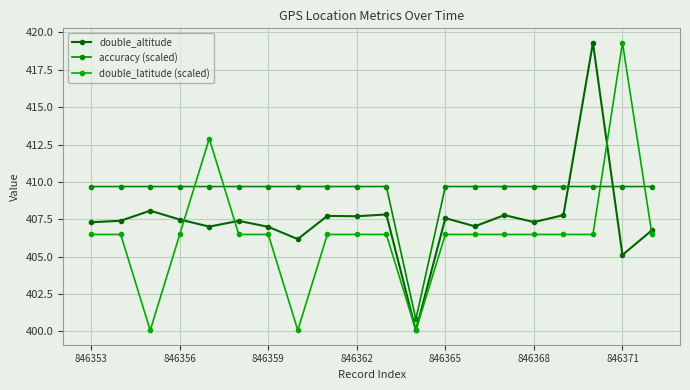

Does the chart have visible grid lines?

Yes